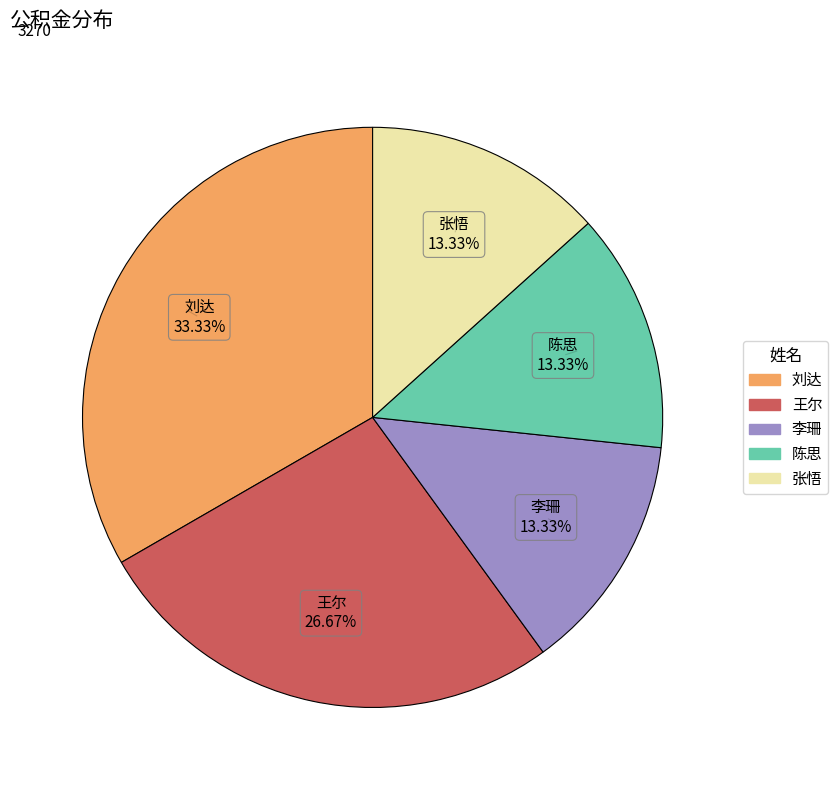

Combined, what portion of the pie is 王尔 and 刘达?

60.0%